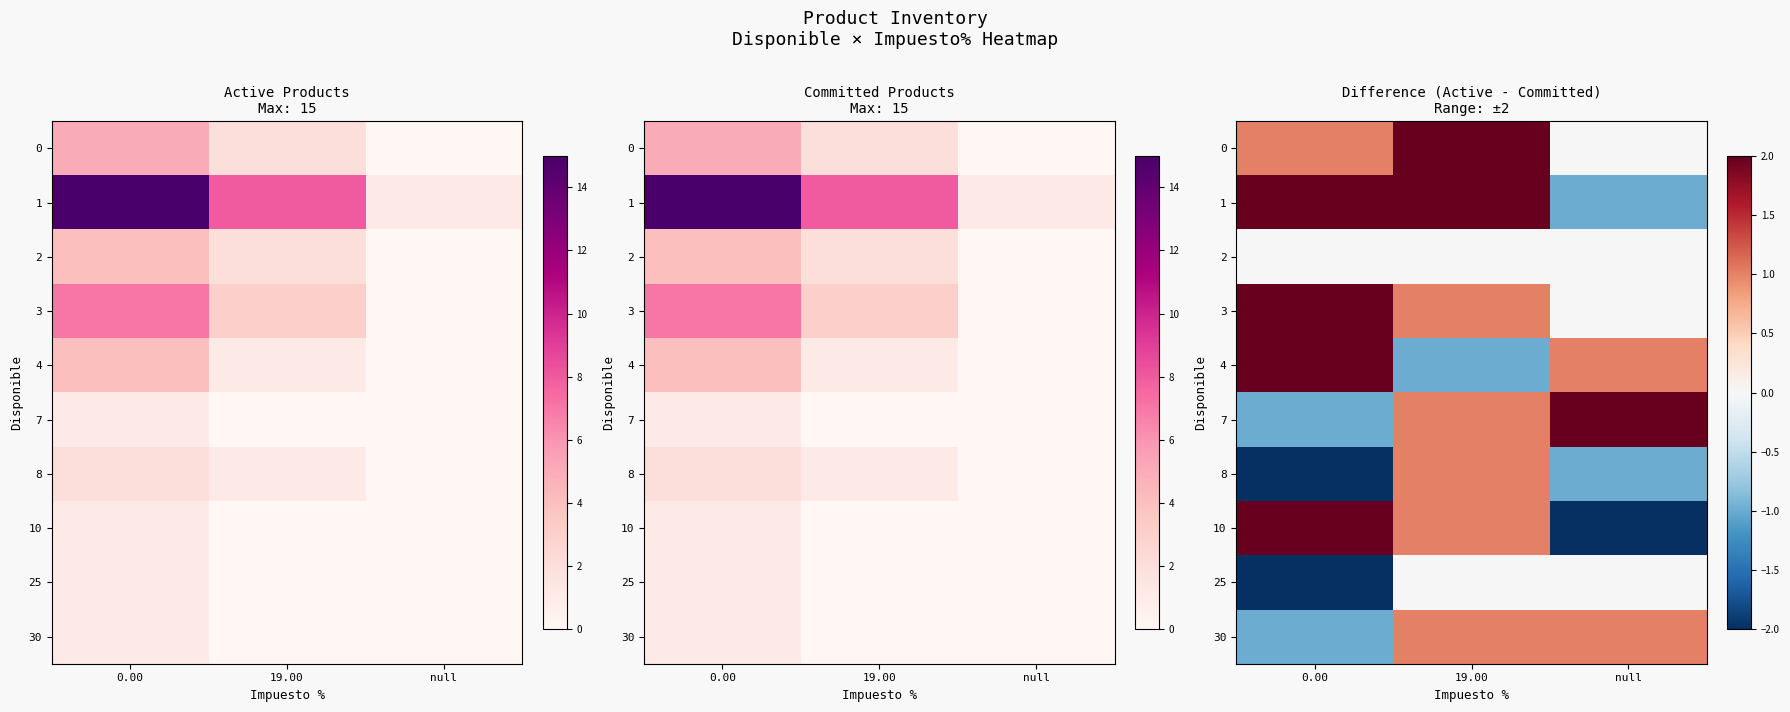

What is the minimum value for 25?

-2